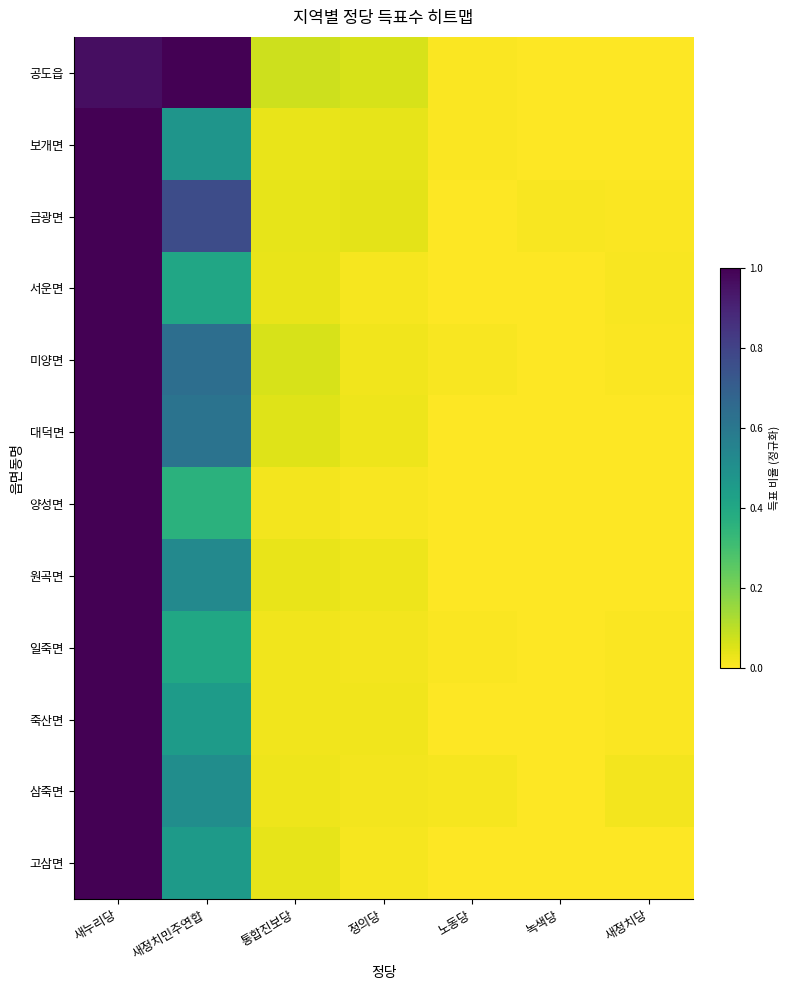

How many series are shown in this chart?

12